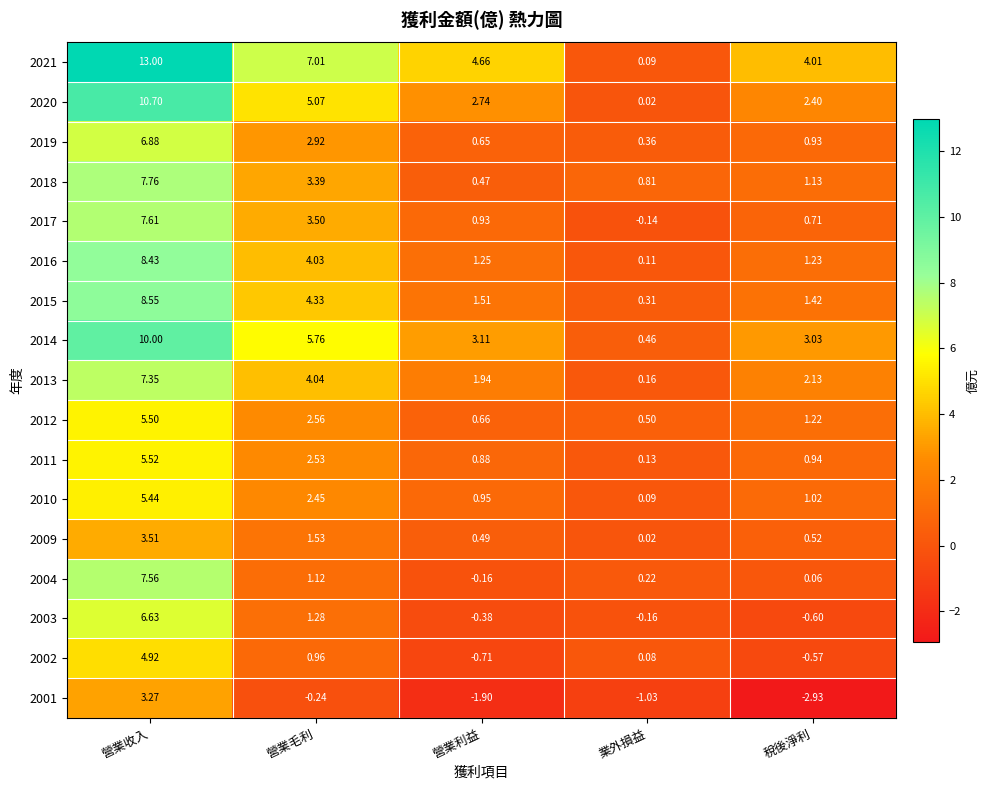

List the labels in order of 2003 value, largest first.

營業收入, 營業毛利, 業外損益, 營業利益, 稅後淨利